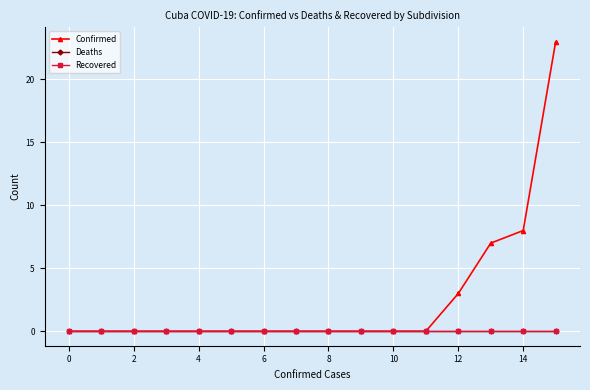

True or false: Confirmed has more than 2 interior local peaks.

False